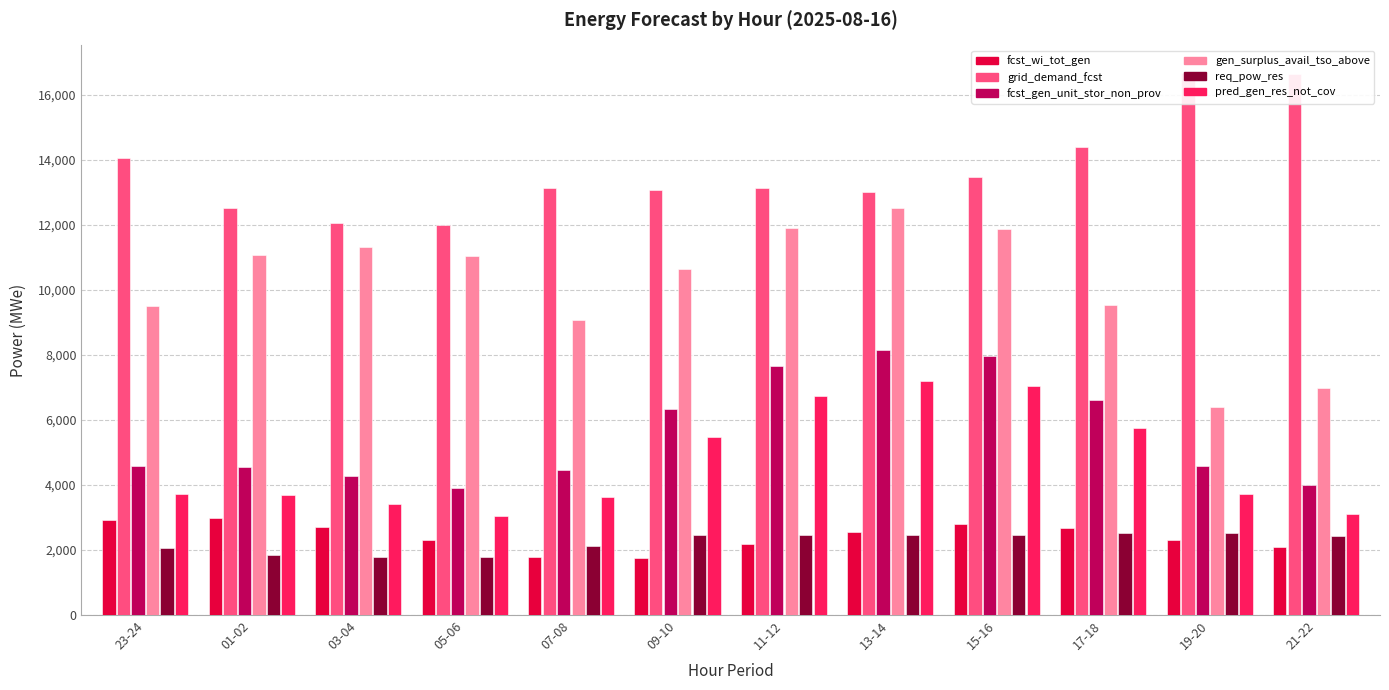

At how many categories does at least one series exceed 10495?

12